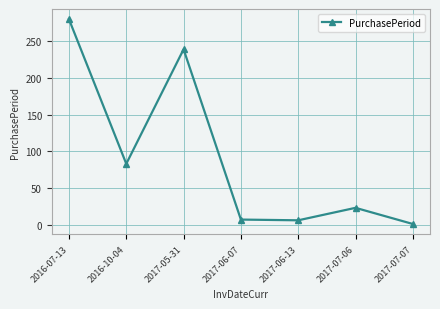

How many points are higher than both their immediate neighbors (excluding endpoints)?

2